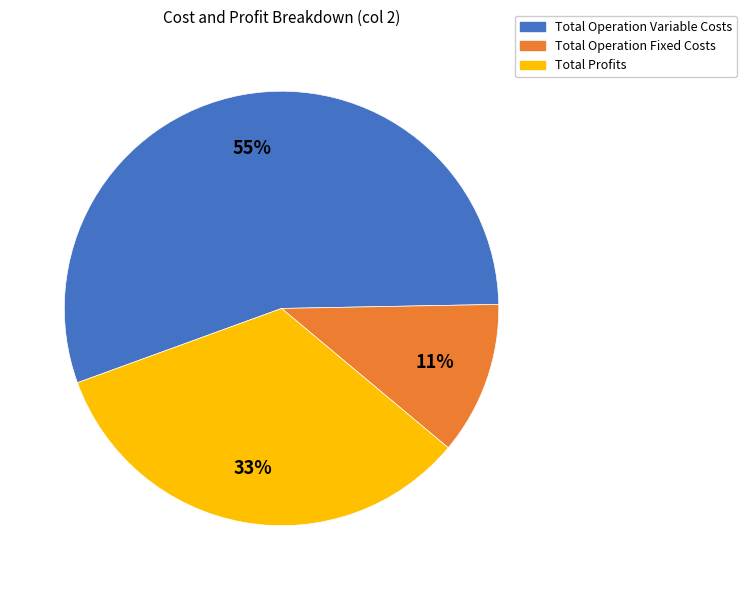

To the nearest percent, what is the difference between the largest and smallest slice percentages?

44%